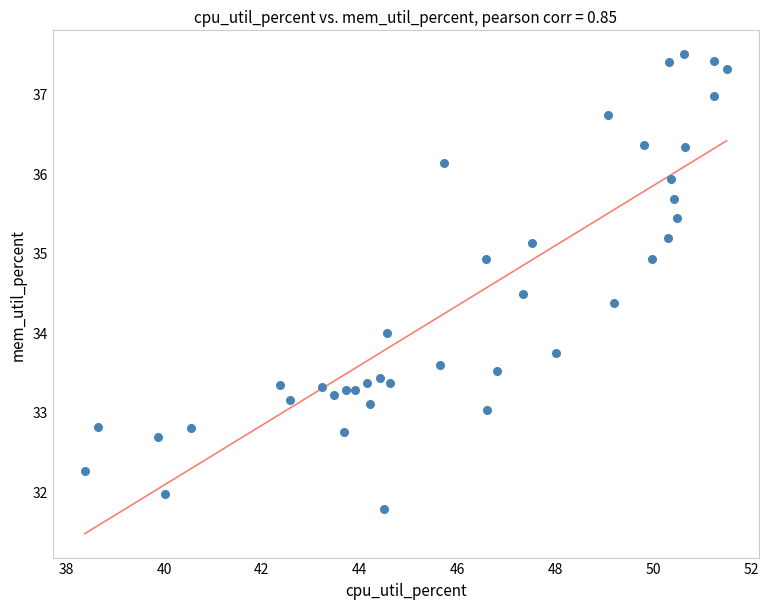

What is the range of Y values (max minus min)?

5.7